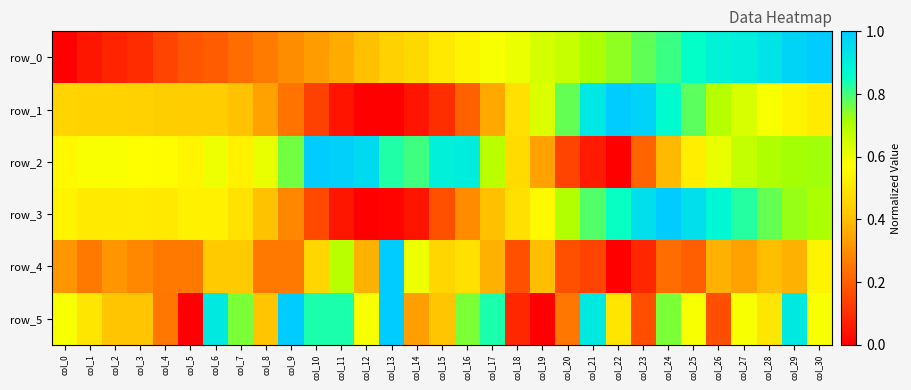

At which category is the sum across all series the highest?

col_29